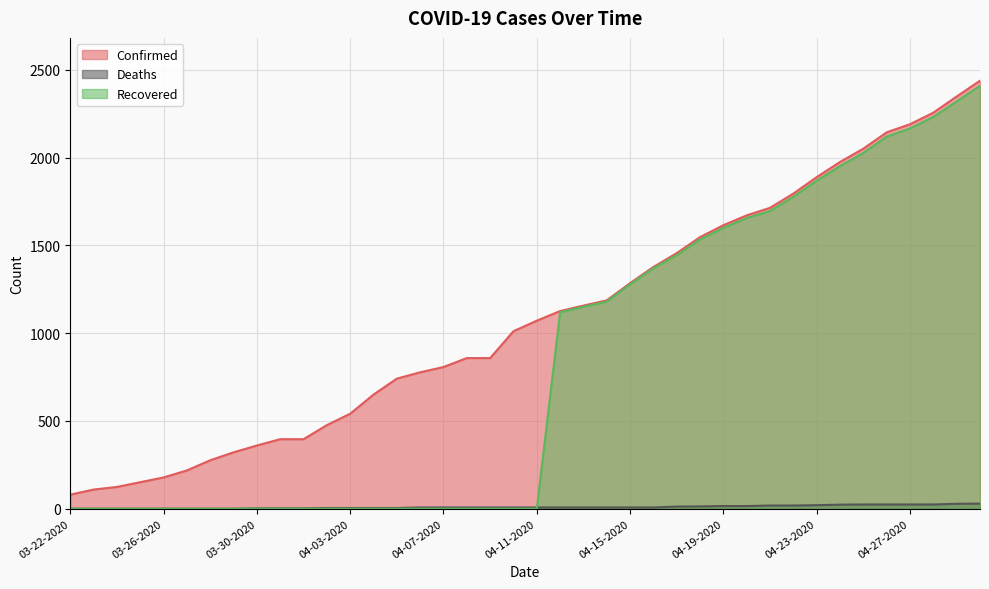

What are all the series names shown in the legend?

Confirmed, Deaths, Recovered